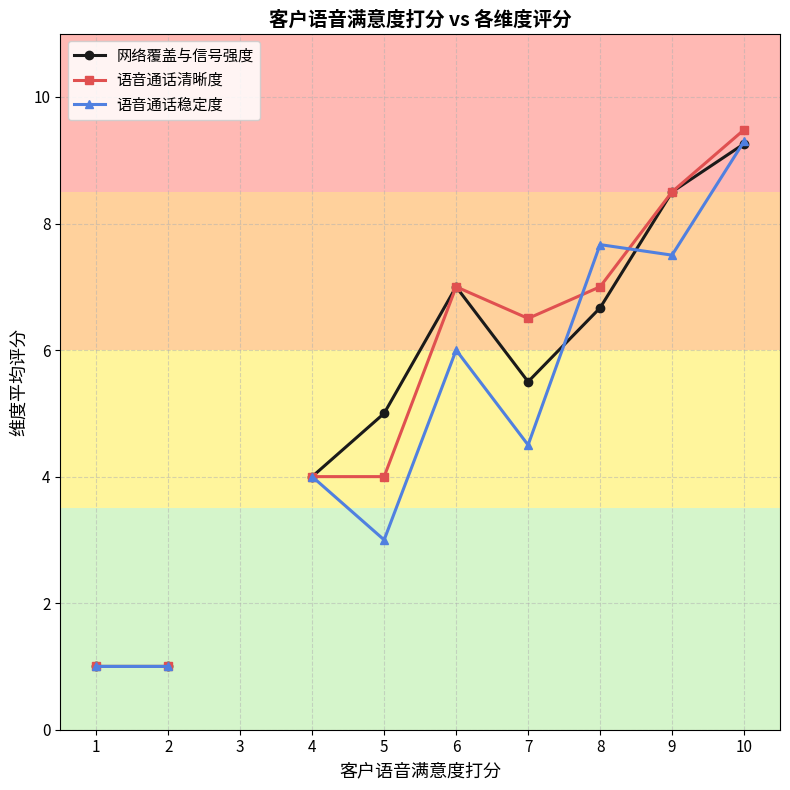

The 网络覆盖与信号强度 series shows 1.0 at 1. True or false?

True